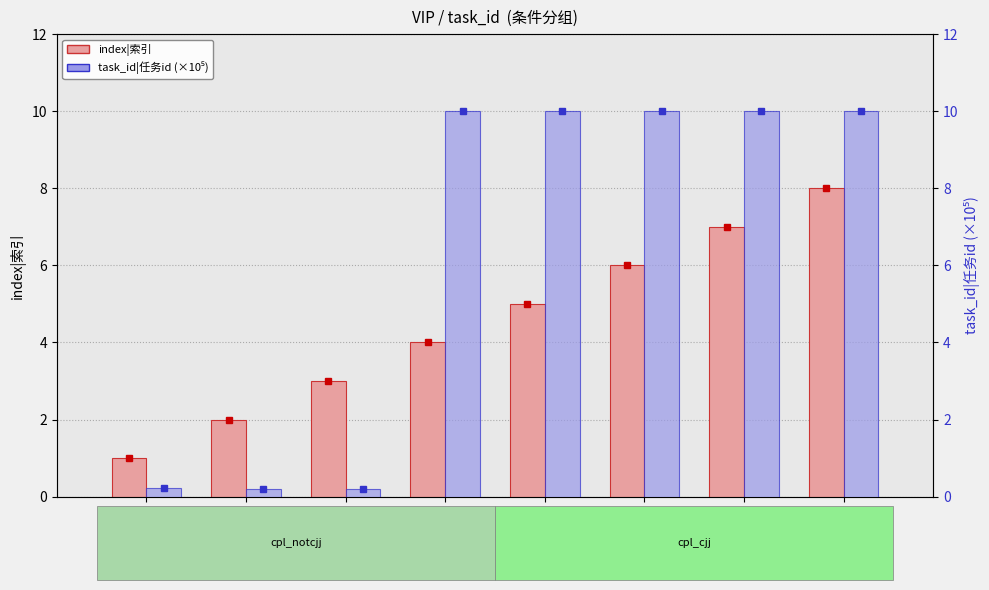

Which category has the lowest value in the task_id|任务id series?

vip5
(cpl_notcjj)